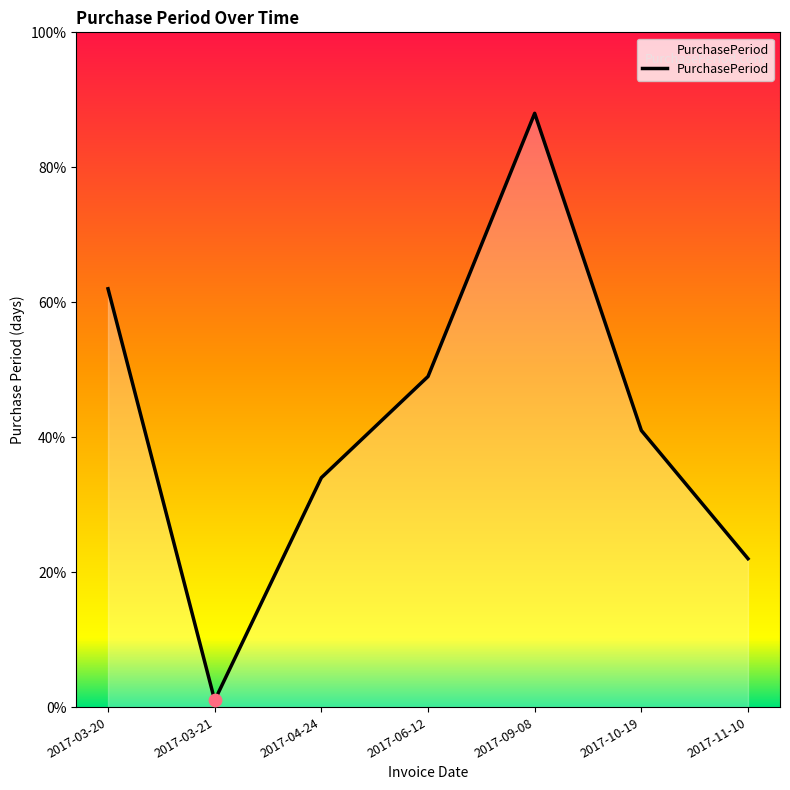

Approximately how many times larger is the value at 2017-11-10 compared to 2017-03-21?

22.0